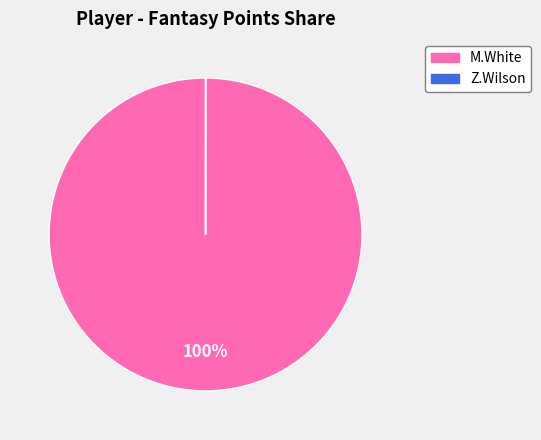

To the nearest percent, what portion does M.White represent?

100%